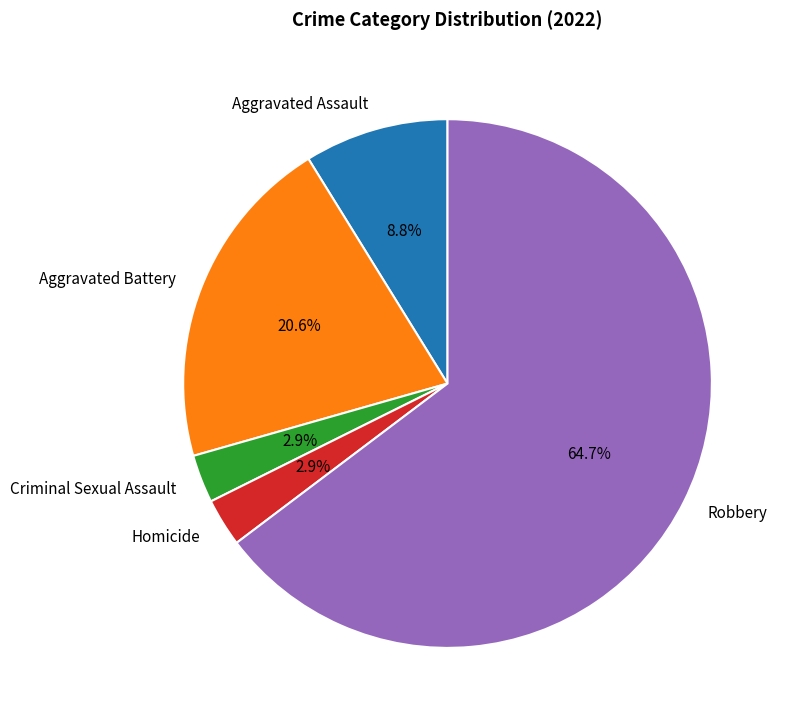

Which slice represents more than half of the pie?

Robbery